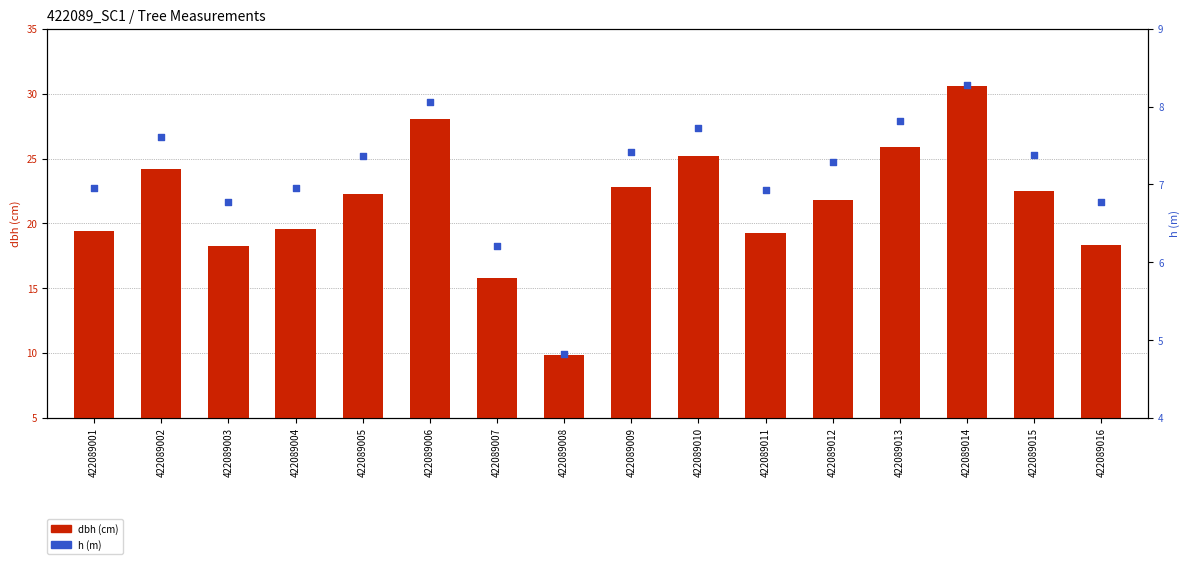

Which series contains the lowest Y value?

h